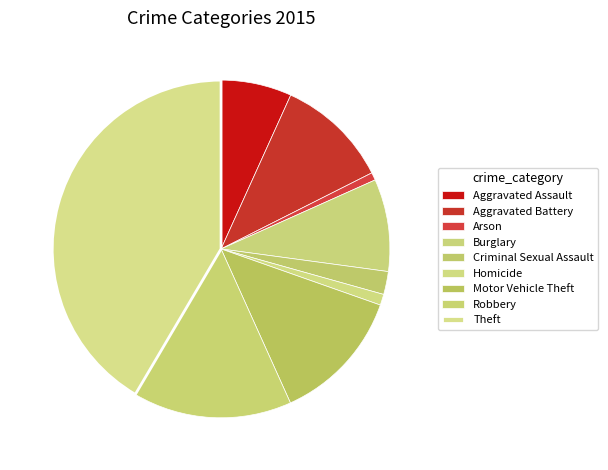

What is the smallest slice in the pie chart?

Arson